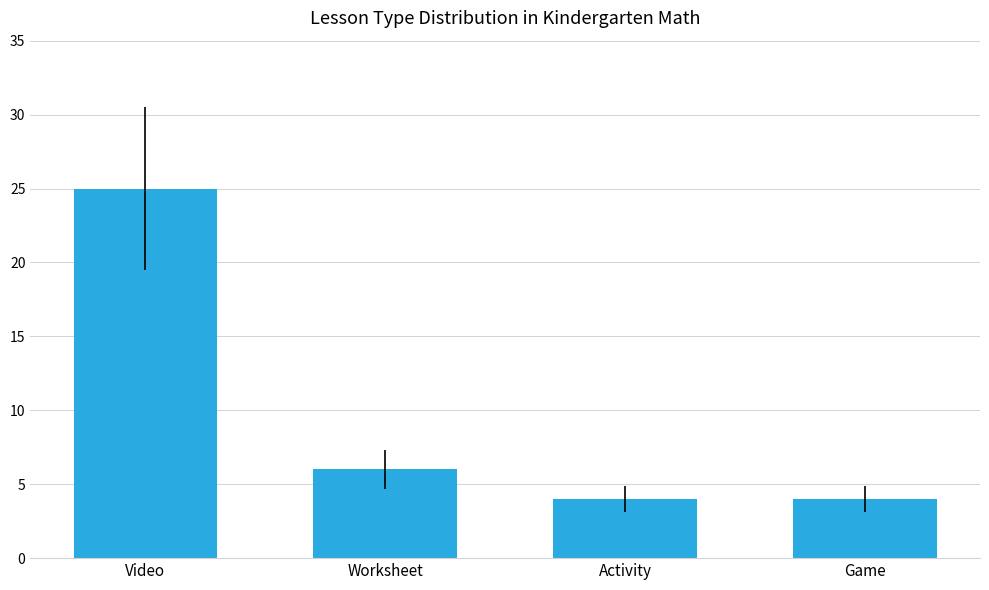

What is the change in value from Video to Activity?

-21